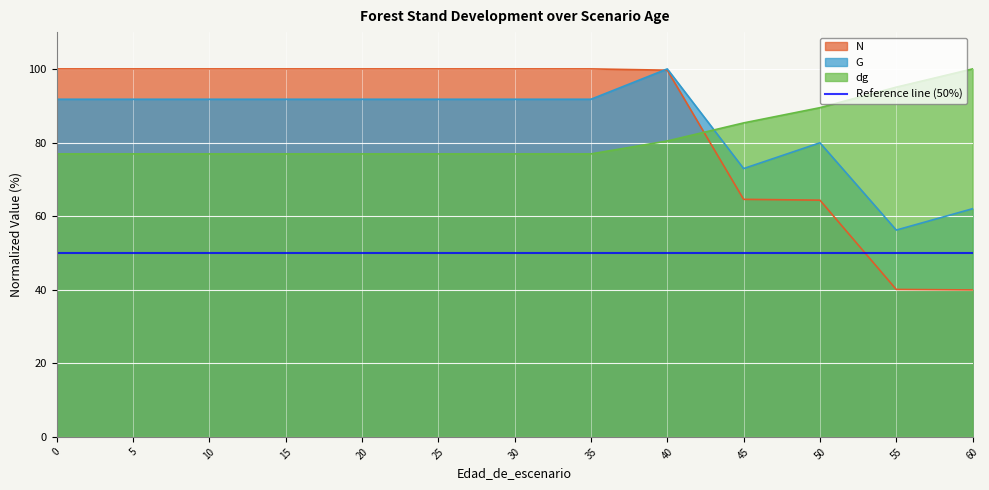

At how many categories does at least one series exceed 78?

13